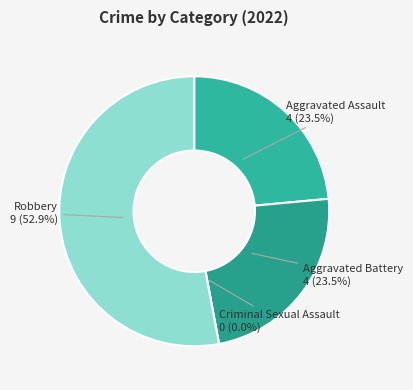

How many slices are in this pie chart?

4